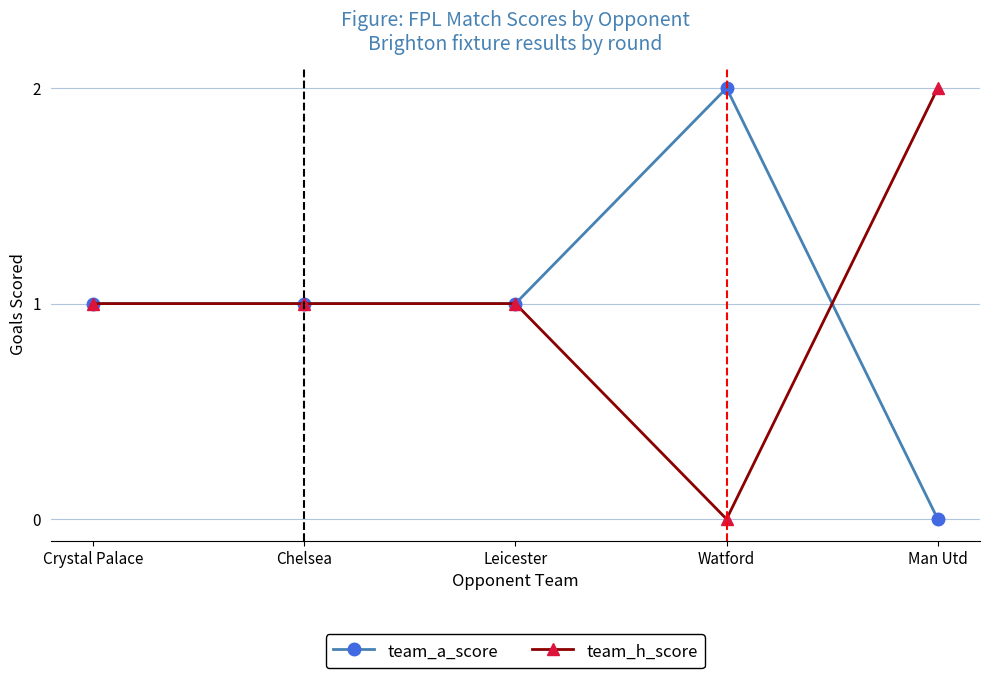

What is the label of the 1st point from the left?

Crystal Palace